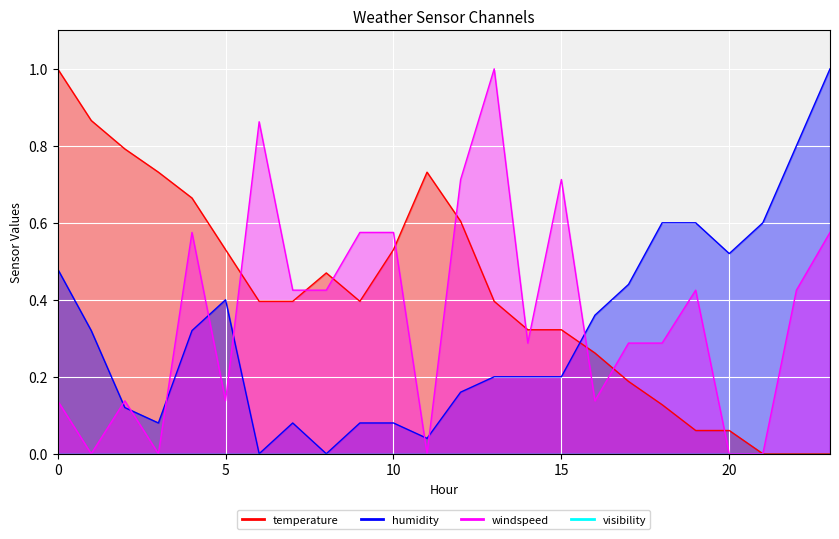

What is the sum of all temperature values?

9.8